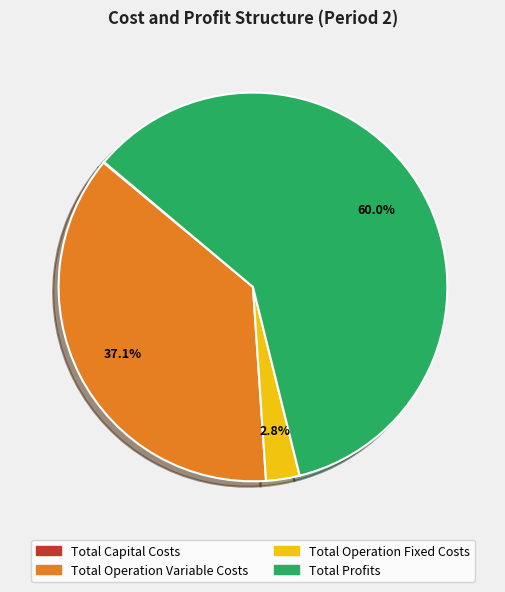

To the nearest percent, what is the difference between the Total Operation Fixed Costs and Total Operation Variable Costs slice percentages?

34%